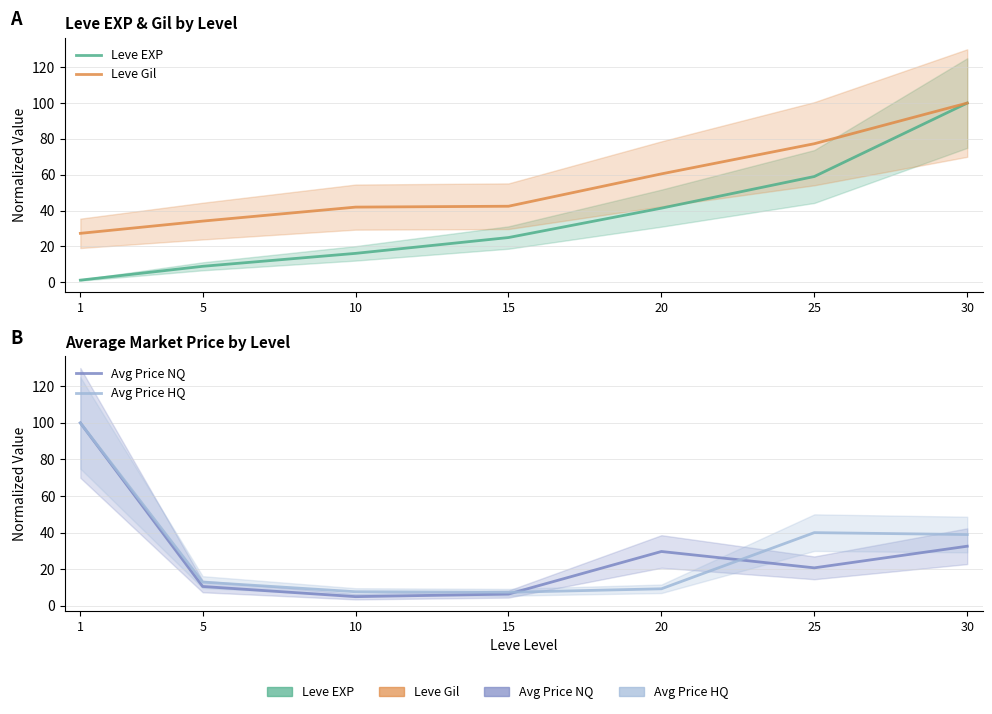

How many data points in Avg Price HQ are above 12?

4